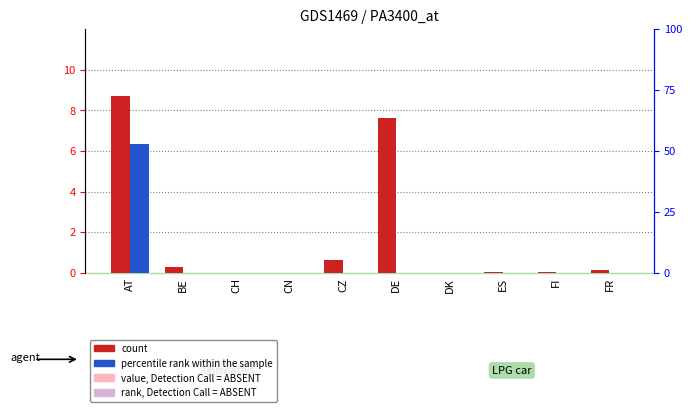

Does the chart contain stacked bars?

No